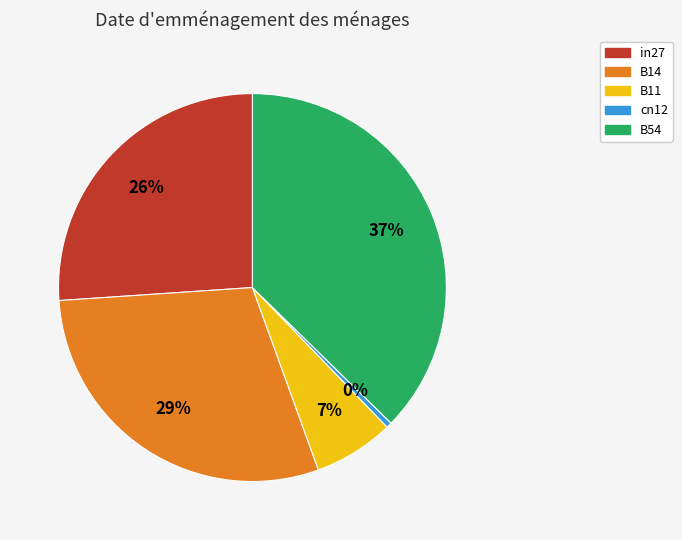

Is there a majority slice in this chart?

No